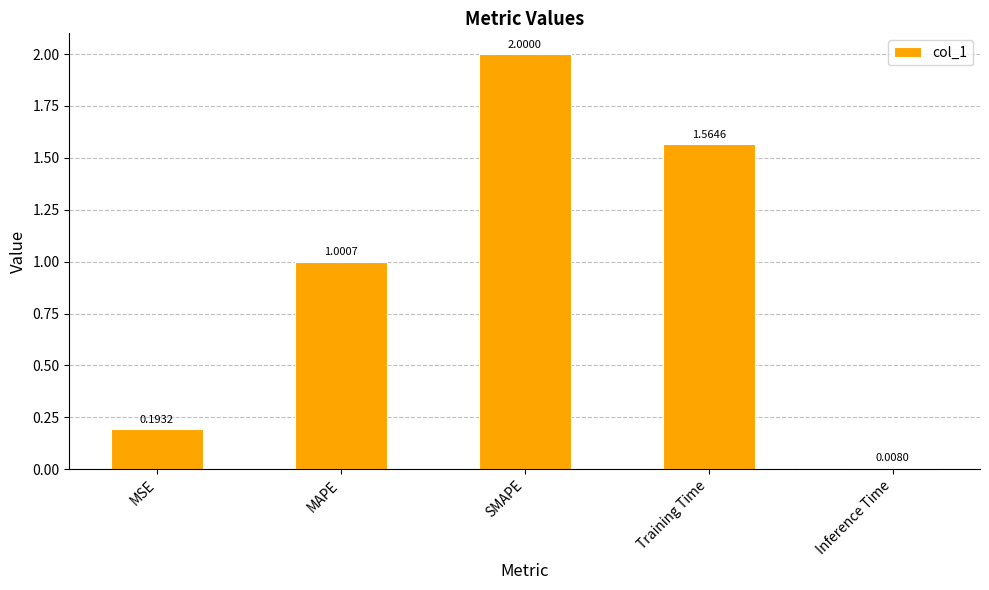

What is the change in value from MSE to Inference Time?

-0.2